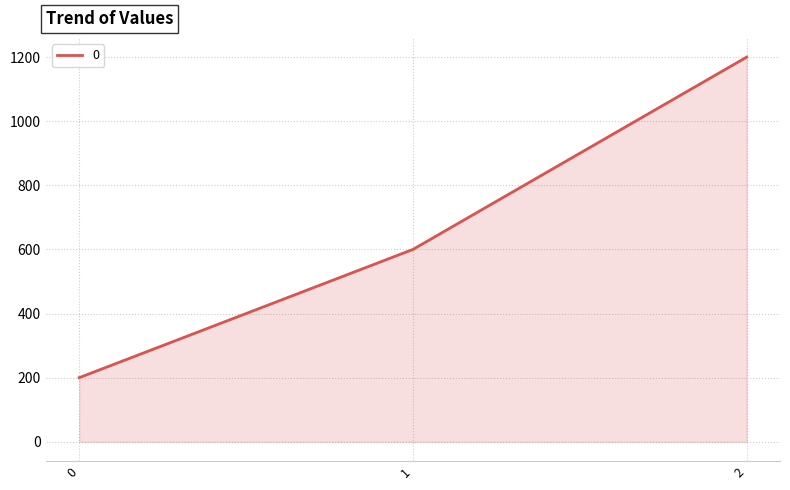

What is the ratio of the value at 0 to the value at 2?

0.2